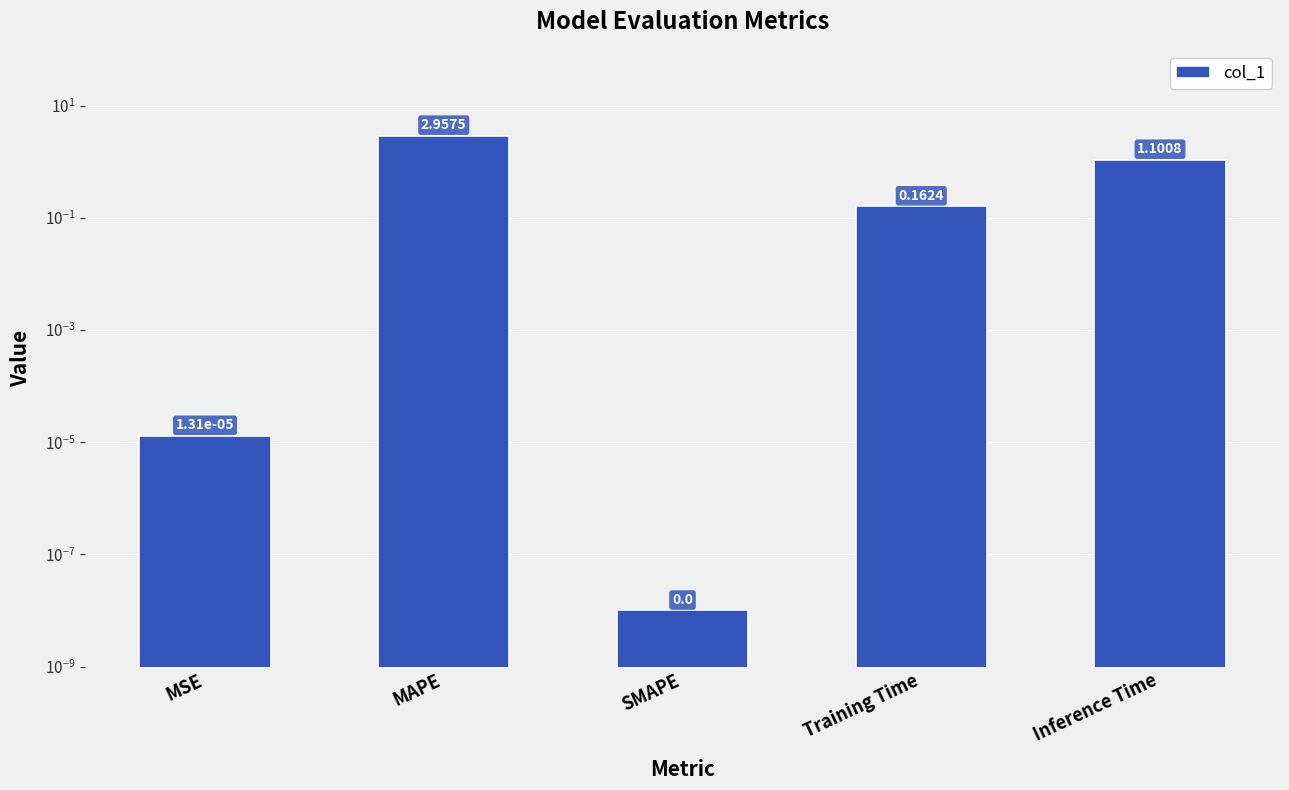

How many bars are there in total?

5